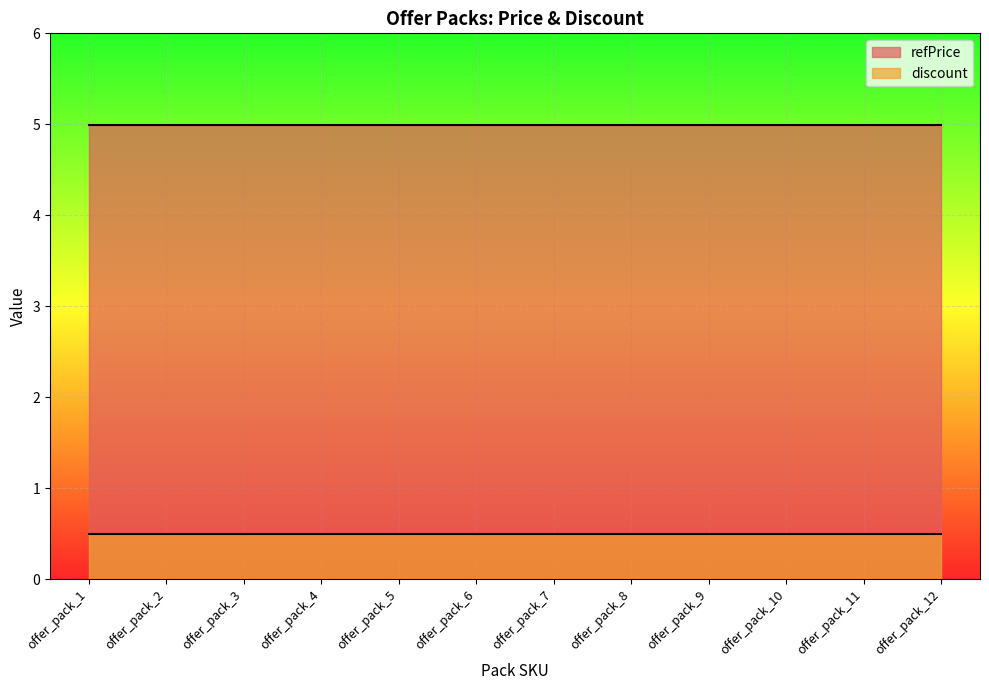

What is the maximum value for refPrice?

5.0